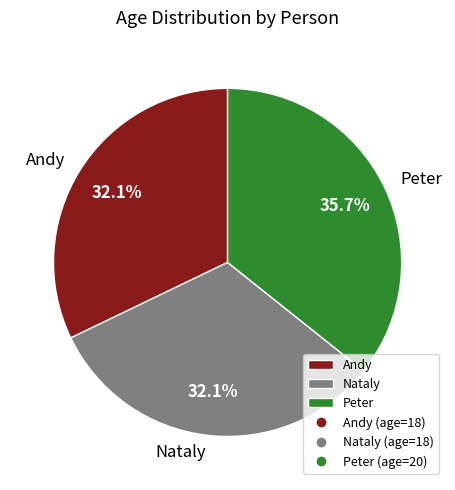

What is the ratio of the value at Andy to the value at Peter?

0.9